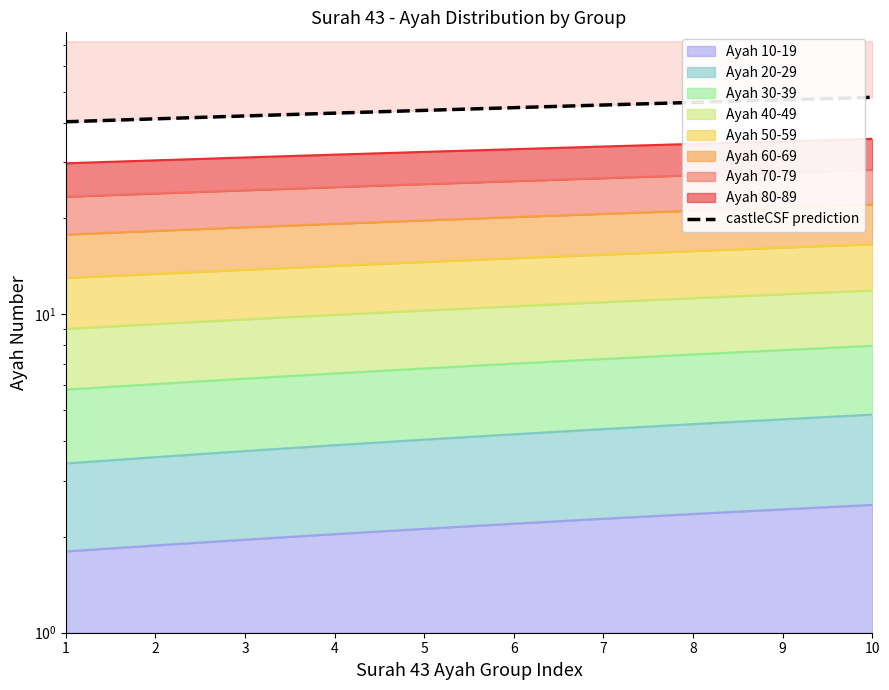

What is the change in value from 5 to 9?

+3.5